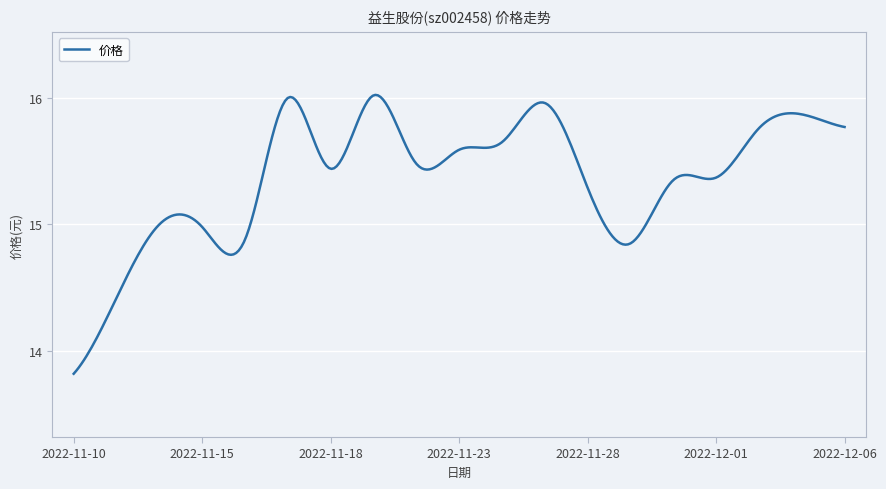

What is the difference between the maximum and minimum values?

2.2